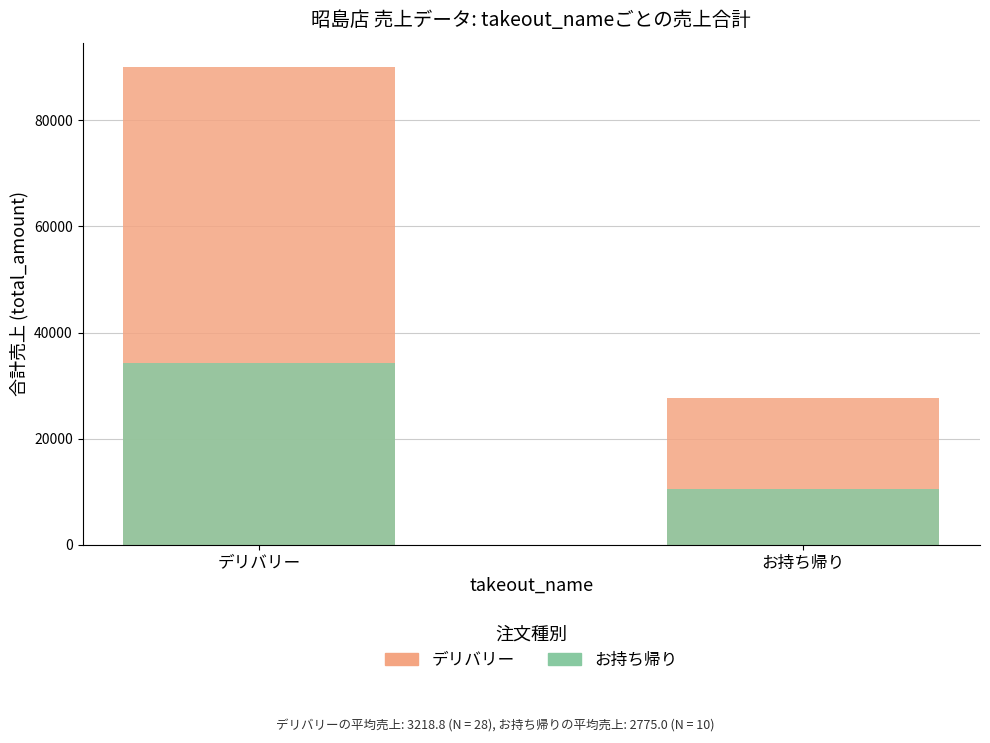

What is the label of the 1st bar from the right?

お持ち帰り